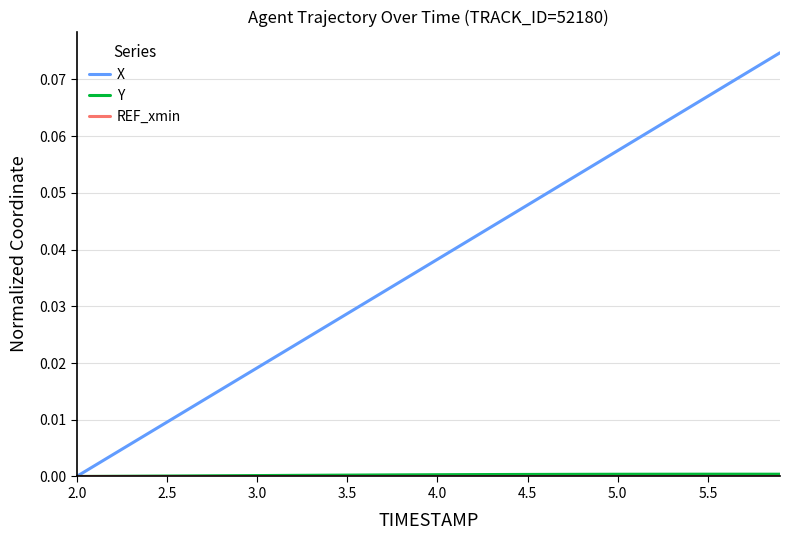

Which series has the largest total across all categories?

X